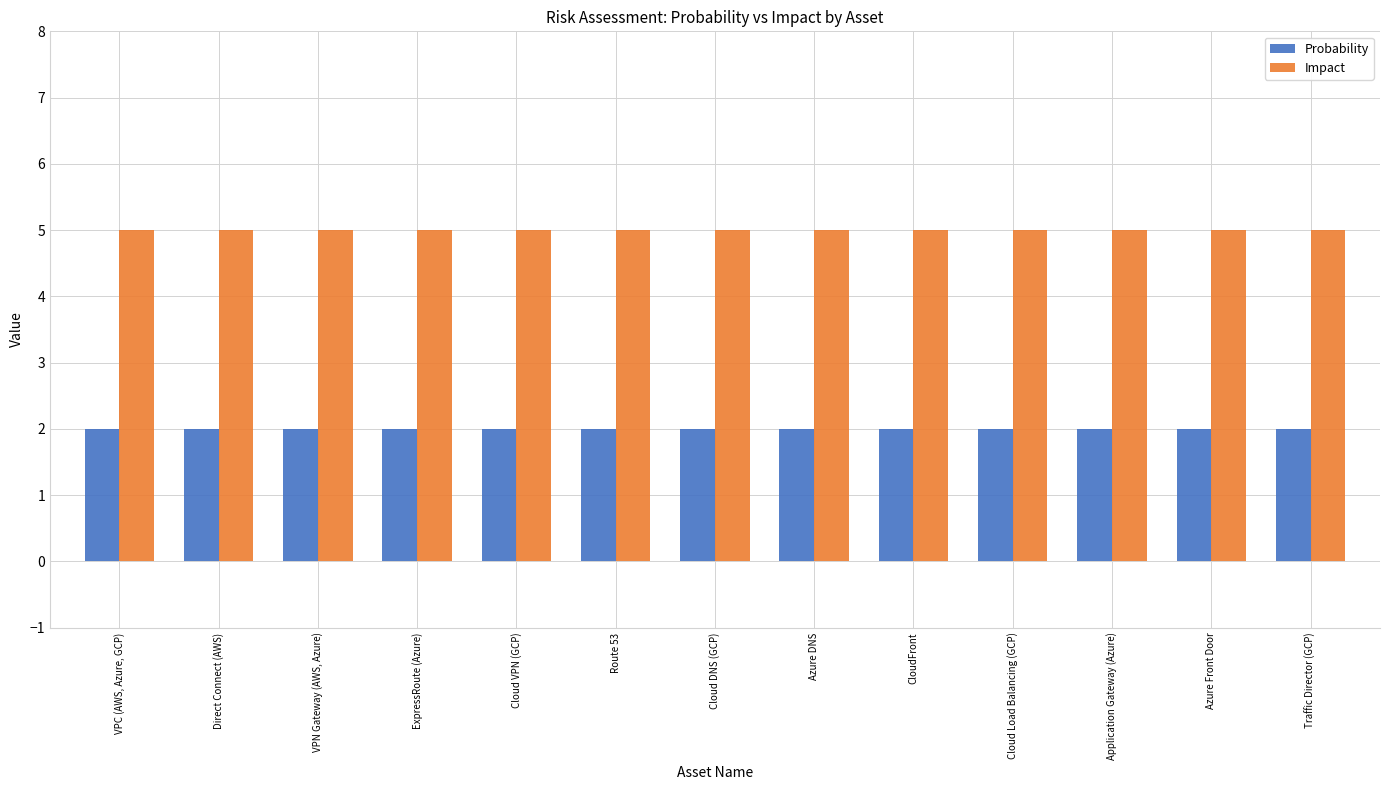

Which series has the largest total across all categories?

Impact